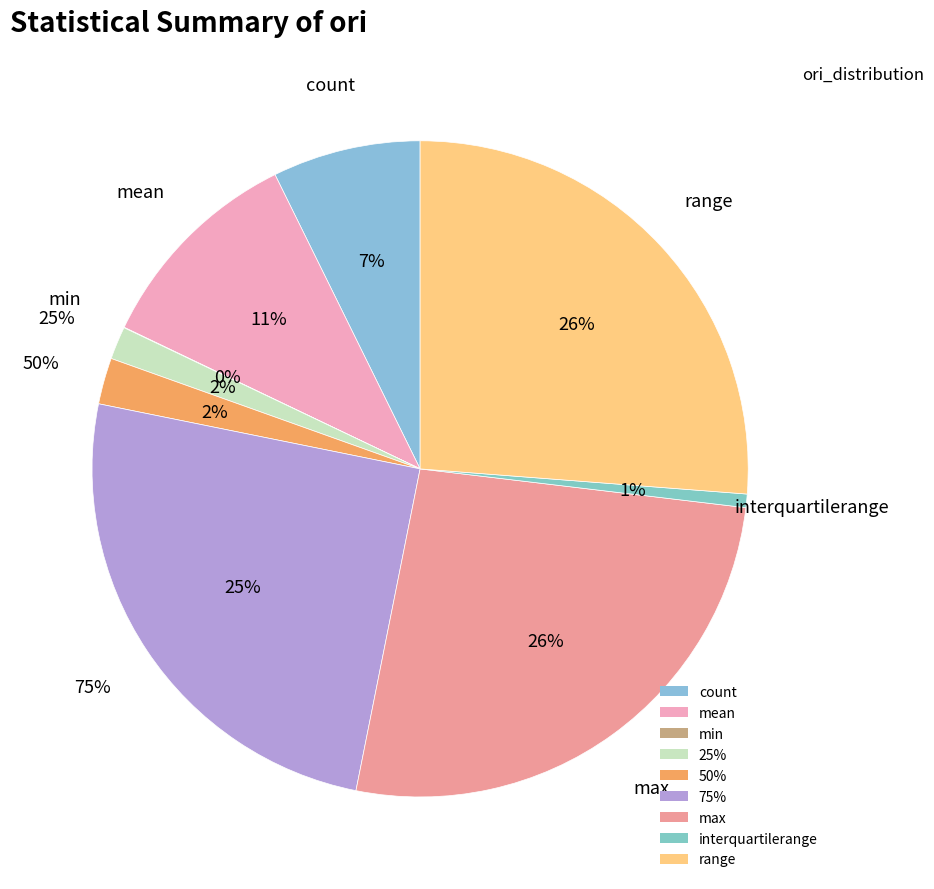

What is the largest slice in the pie chart?

max